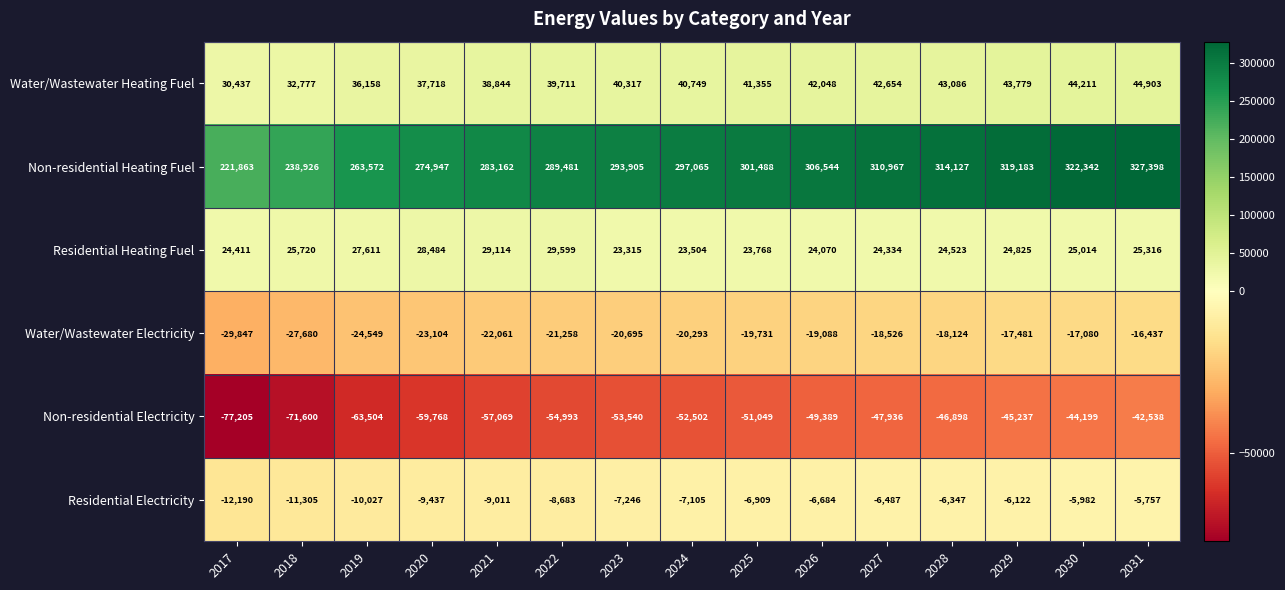

At which category is the sum across all series the highest?

2031